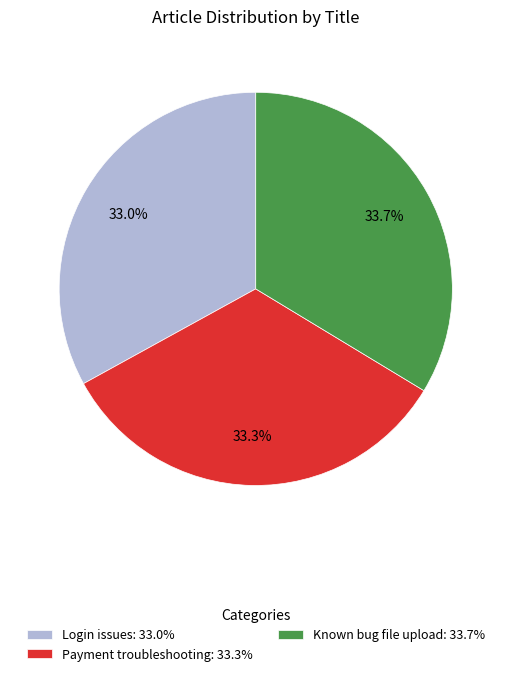

Does Known bug file upload represent more than half of the total?

No